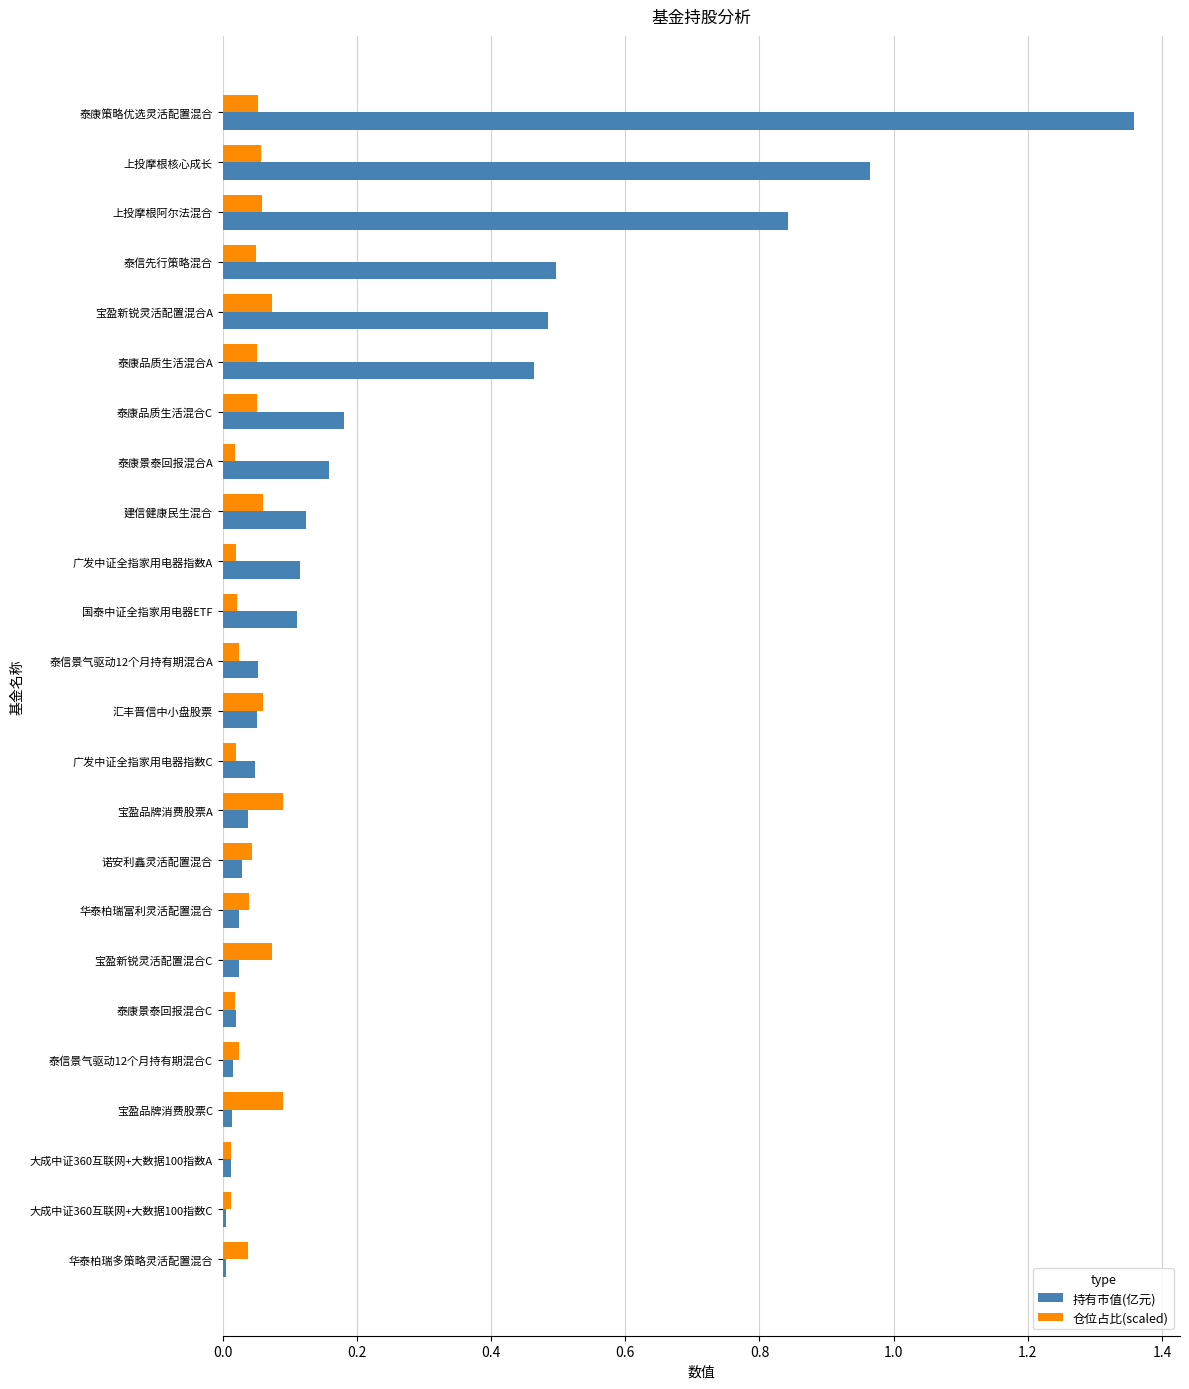

List the series in order of their peak value, lowest first.

仓位占比(scaled), 持有市值(亿元)